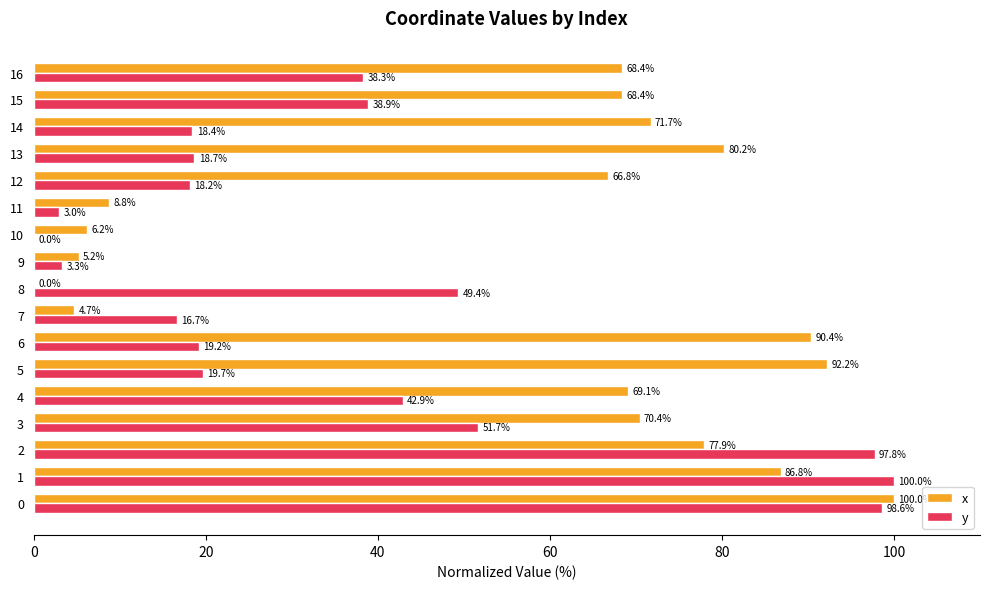

Read the x value at 9.

5.2